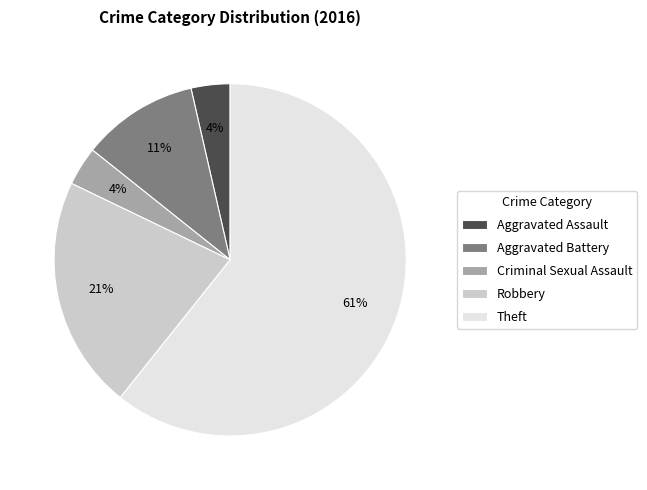

Do Aggravated Battery and Criminal Sexual Assault together represent more than half of the pie?

No